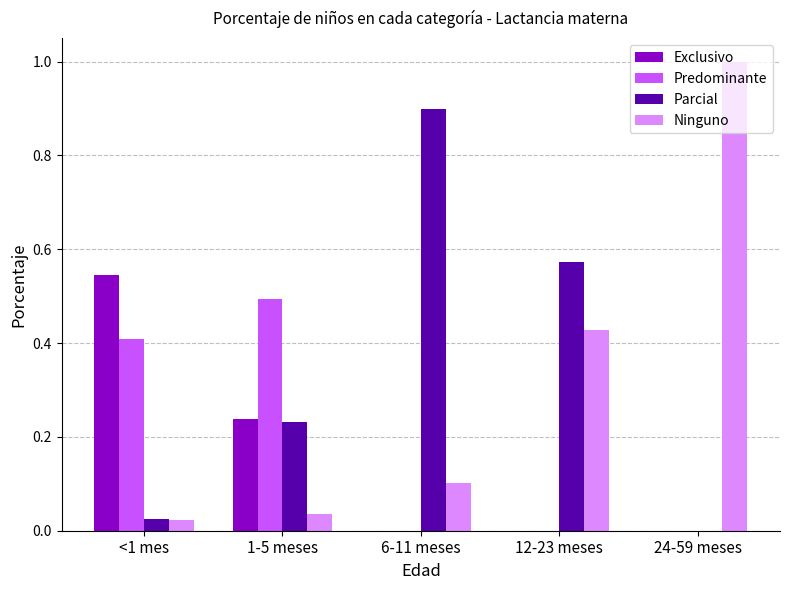

Is the value of Exclusivo at 12-23 meses greater than the value of Ninguno at 24-59 meses?

No